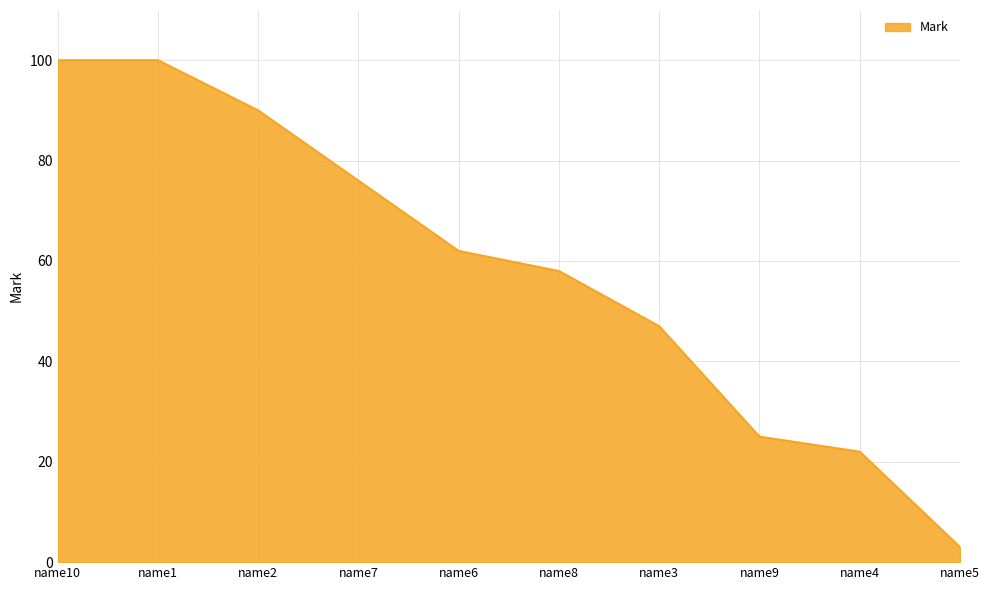

What is the difference between the maximum and minimum values?

97